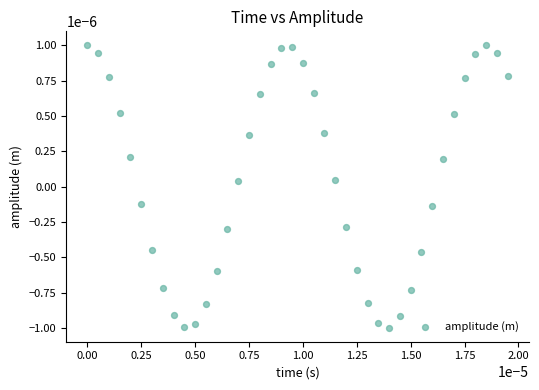

How many data points are displayed?

40